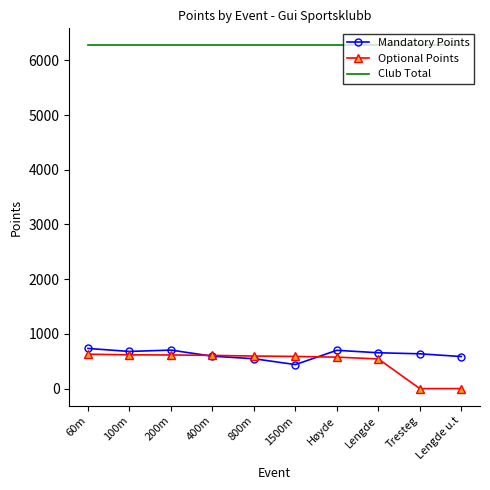

Is it true that Club Total equals 8671 at Lengde?

False